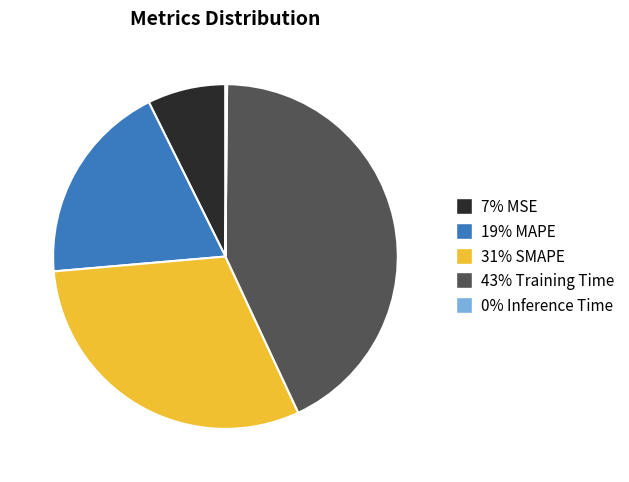

Is there a majority slice in this chart?

No